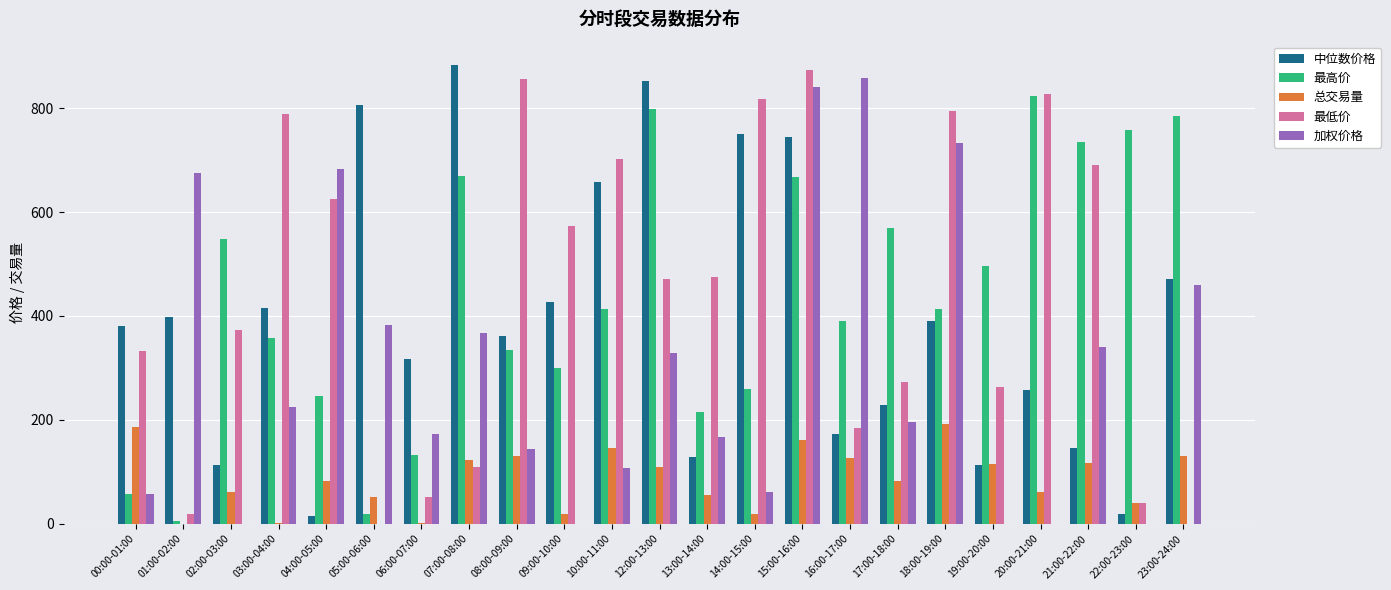

Is the value of 最高价 at 09:00-10:00 greater than the value of 总交易量 at 05:00-06:00?

Yes